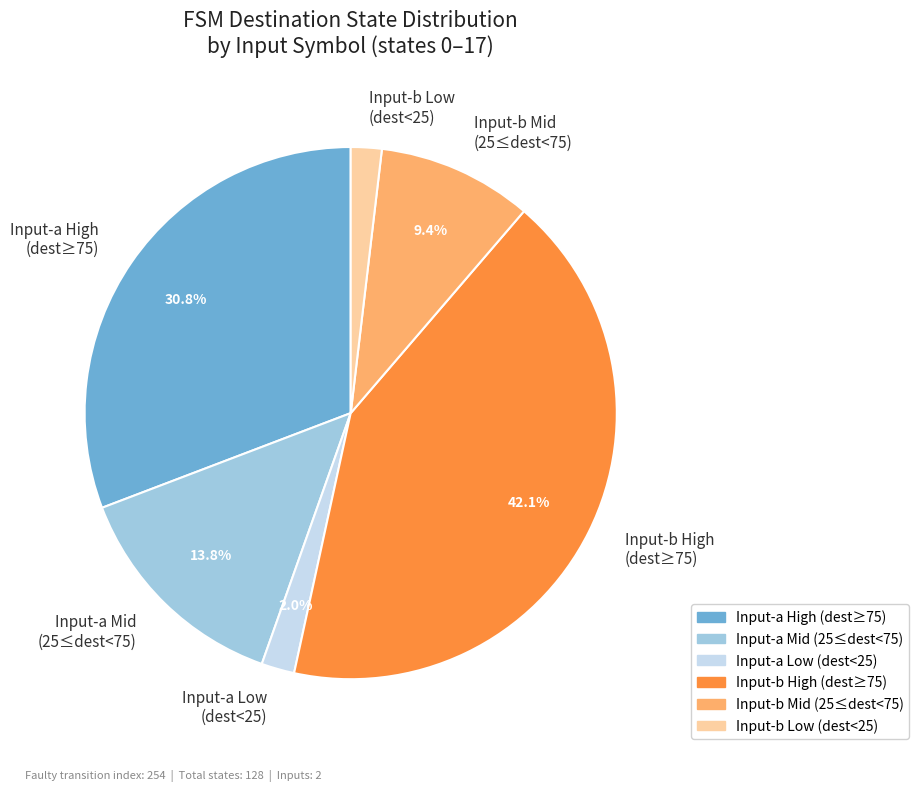

Approximately how many times larger is the value at Input-a High (dest≥75) compared to Input-b Mid (25≤dest<75)?

3.3